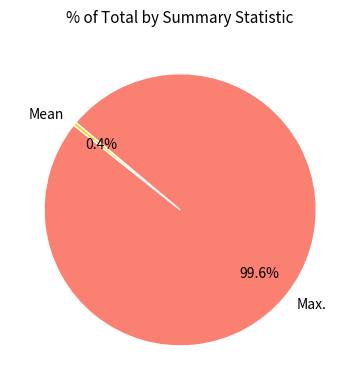

What is the largest slice in the pie chart?

Max.